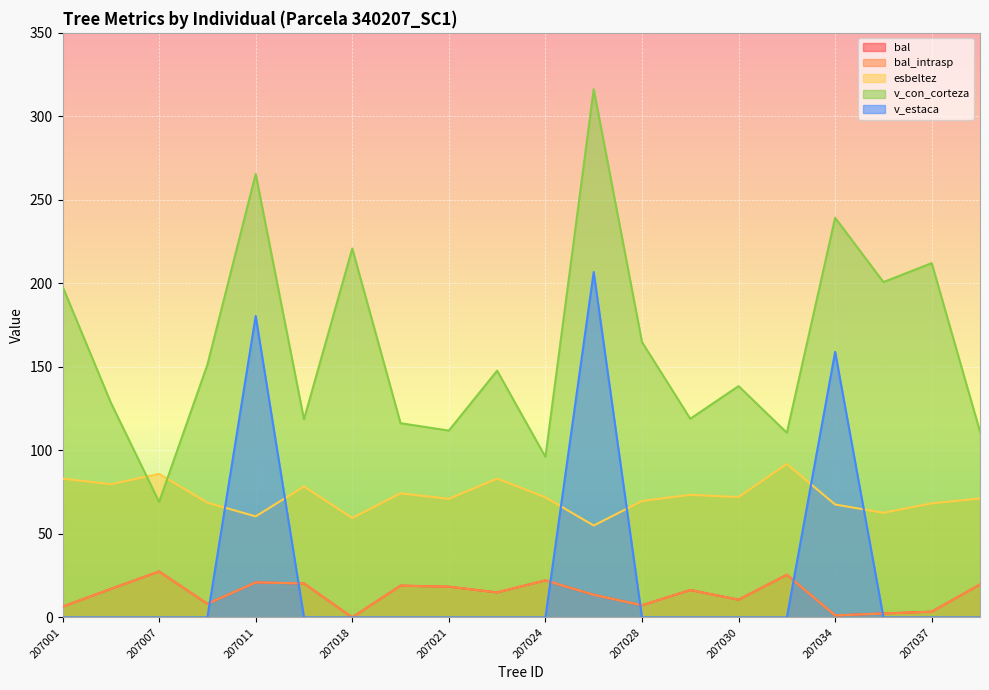

Which series has the widest spread of values?

v_con_corteza